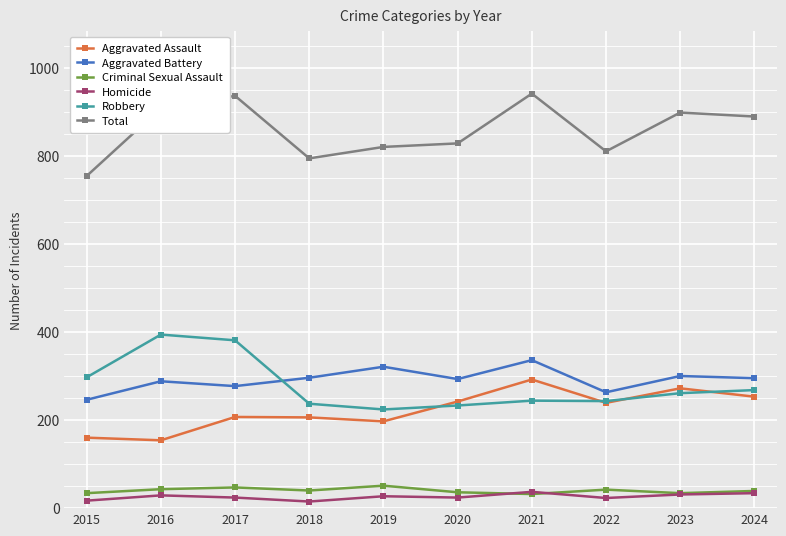

What is the greatest value displayed?

941